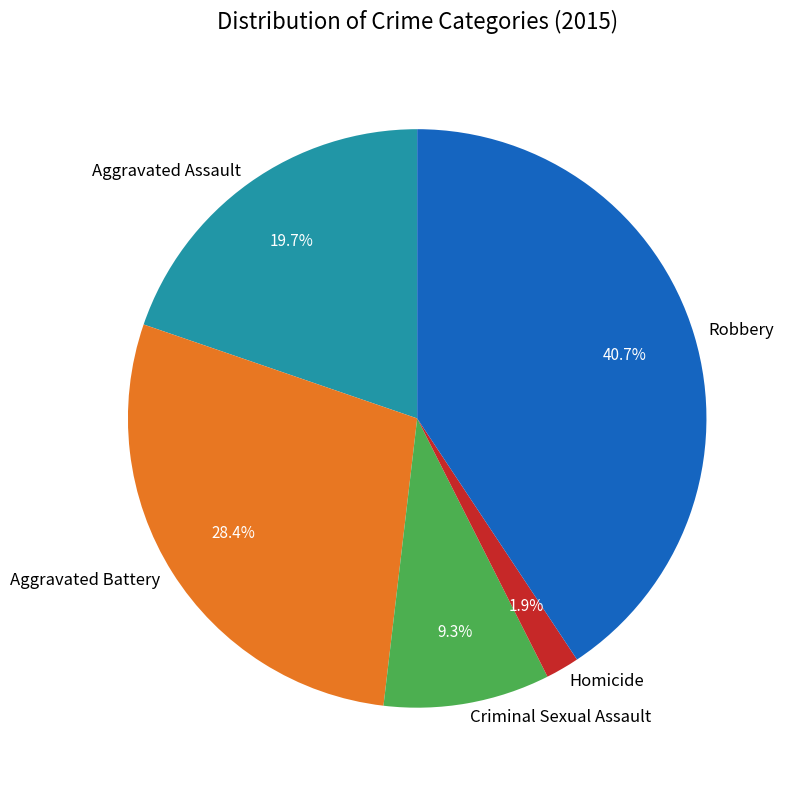

The Aggravated Assault slice represents 31% of the pie. True or false?

False